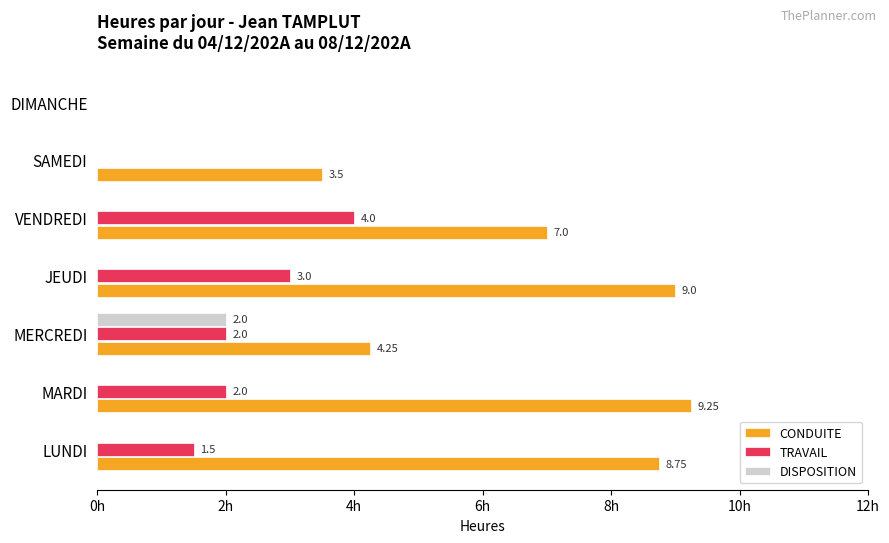

Which category has the highest value in the CONDUITE series?

MARDI